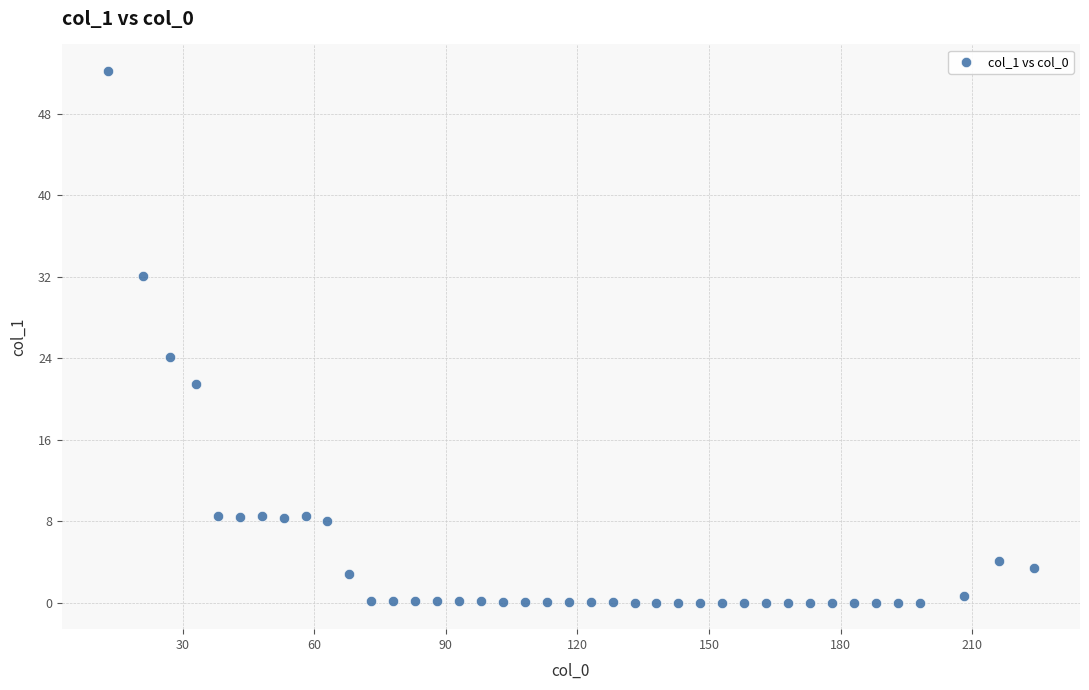

What is the range of X values (max minus min)?

211.0